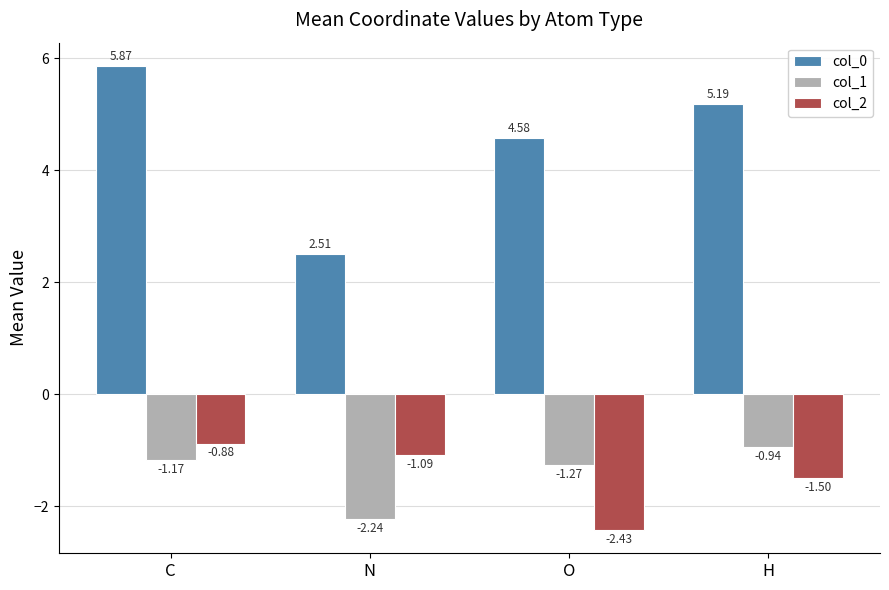

At which label does col_2 first exceed -1?

C